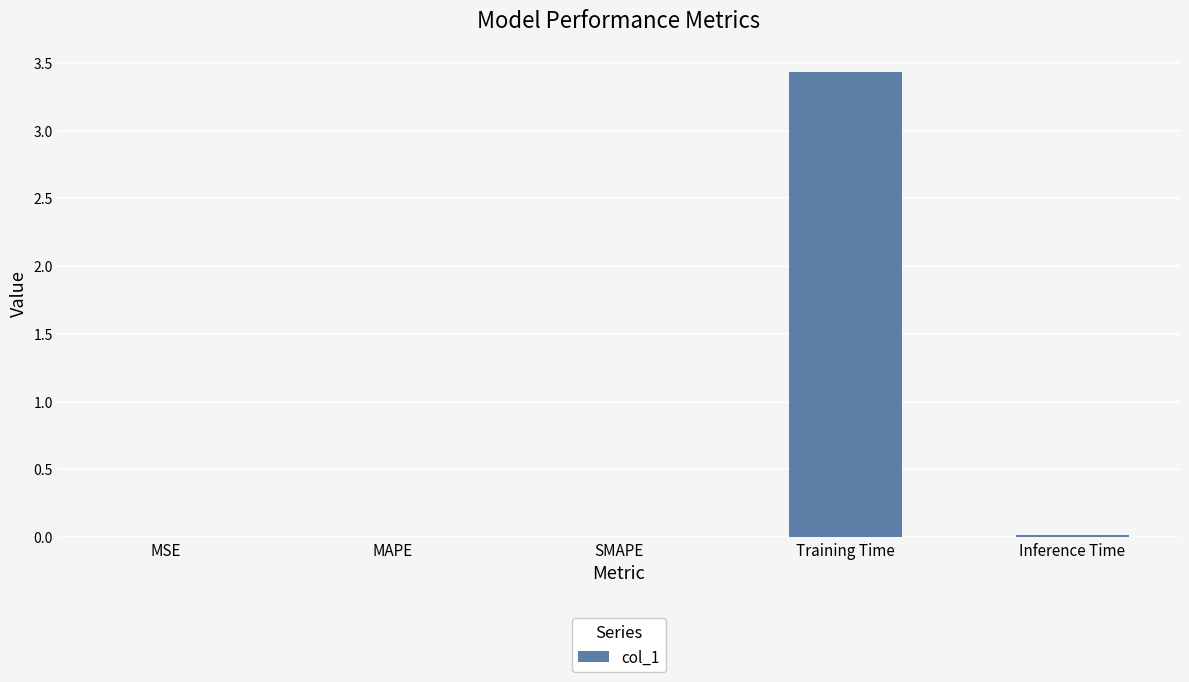

What is the sum of all values?

3.5